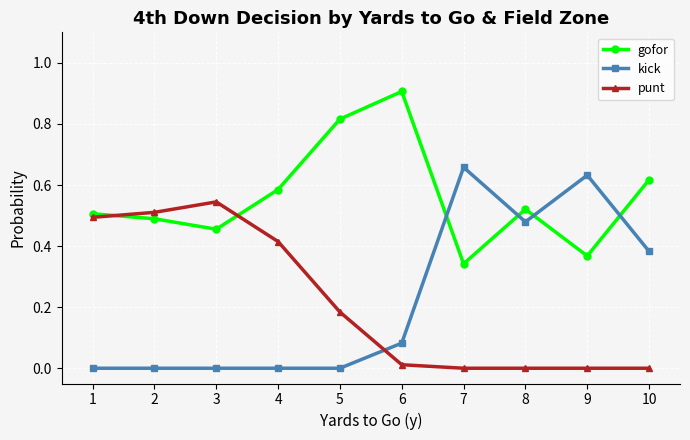

The punt series shows 0.2 at 3. True or false?

False